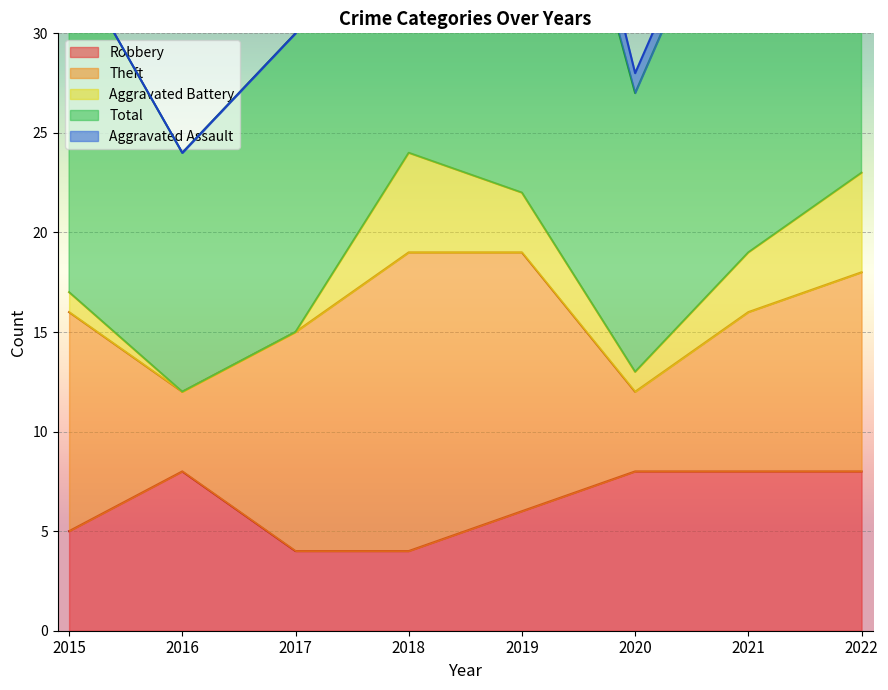

What is the maximum value for Robbery?

8